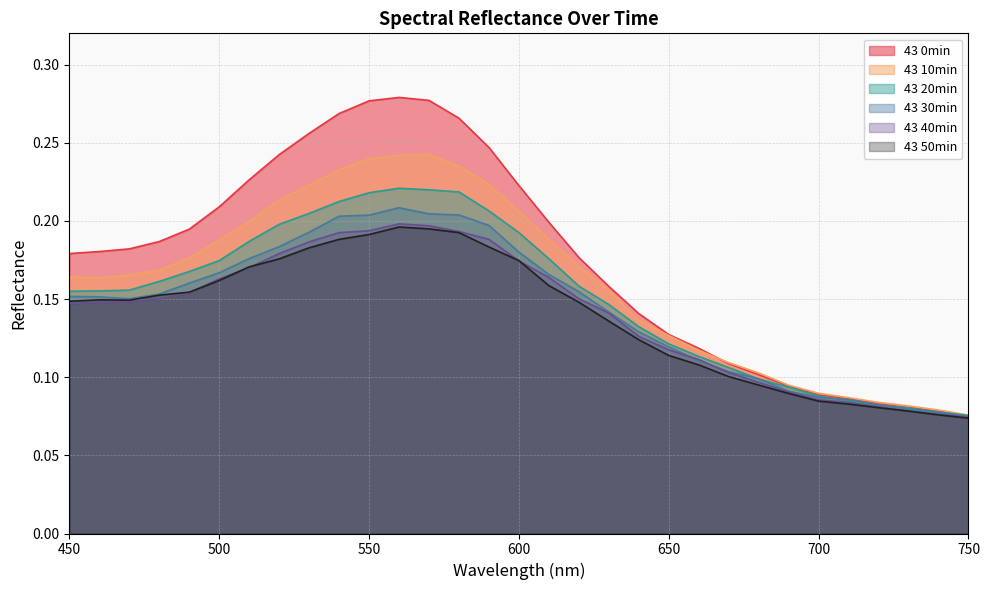

Reading left to right, extract all data points from this chart.

43 0min: 450=0.2	460=0.2	470=0.2	480=0.2	490=0.2	500=0.2	510=0.2	520=0.2	530=0.3	540=0.3	550=0.3	560=0.3	570=0.3	580=0.3	590=0.2	600=0.2	610=0.2	620=0.2	630=0.2	640=0.1	650=0.1	660=0.1	670=0.1	680=0.1	690=0.1	700=0.1	710=0.1	720=0.1	730=0.1	740=0.1	750=0.1
43 10min: 450=0.2	460=0.2	470=0.2	480=0.2	490=0.2	500=0.2	510=0.2	520=0.2	530=0.2	540=0.2	550=0.2	560=0.2	570=0.2	580=0.2	590=0.2	600=0.2	610=0.2	620=0.2	630=0.2	640=0.1	650=0.1	660=0.1	670=0.1	680=0.1	690=0.1	700=0.1	710=0.1	720=0.1	730=0.1	740=0.1	750=0.1
43 20min: 450=0.2	460=0.2	470=0.2	480=0.2	490=0.2	500=0.2	510=0.2	520=0.2	530=0.2	540=0.2	550=0.2	560=0.2	570=0.2	580=0.2	590=0.2	600=0.2	610=0.2	620=0.2	630=0.1	640=0.1	650=0.1	660=0.1	670=0.1	680=0.1	690=0.1	700=0.1	710=0.1	720=0.1	730=0.1	740=0.1	750=0.1
43 30min: 450=0.2	460=0.2	470=0.2	480=0.2	490=0.2	500=0.2	510=0.2	520=0.2	530=0.2	540=0.2	550=0.2	560=0.2	570=0.2	580=0.2	590=0.2	600=0.2	610=0.2	620=0.2	630=0.1	640=0.1	650=0.1	660=0.1	670=0.1	680=0.1	690=0.1	700=0.1	710=0.1	720=0.1	730=0.1	740=0.1	750=0.1
43 40min: 450=0.1	460=0.1	470=0.1	480=0.2	490=0.2	500=0.2	510=0.2	520=0.2	530=0.2	540=0.2	550=0.2	560=0.2	570=0.2	580=0.2	590=0.2	600=0.2	610=0.2	620=0.2	630=0.1	640=0.1	650=0.1	660=0.1	670=0.1	680=0.1	690=0.1	700=0.1	710=0.1	720=0.1	730=0.1	740=0.1	750=0.1
43 50min: 450=0.1	460=0.1	470=0.1	480=0.2	490=0.2	500=0.2	510=0.2	520=0.2	530=0.2	540=0.2	550=0.2	560=0.2	570=0.2	580=0.2	590=0.2	600=0.2	610=0.2	620=0.1	630=0.1	640=0.1	650=0.1	660=0.1	670=0.1	680=0.1	690=0.1	700=0.1	710=0.1	720=0.1	730=0.1	740=0.1	750=0.1